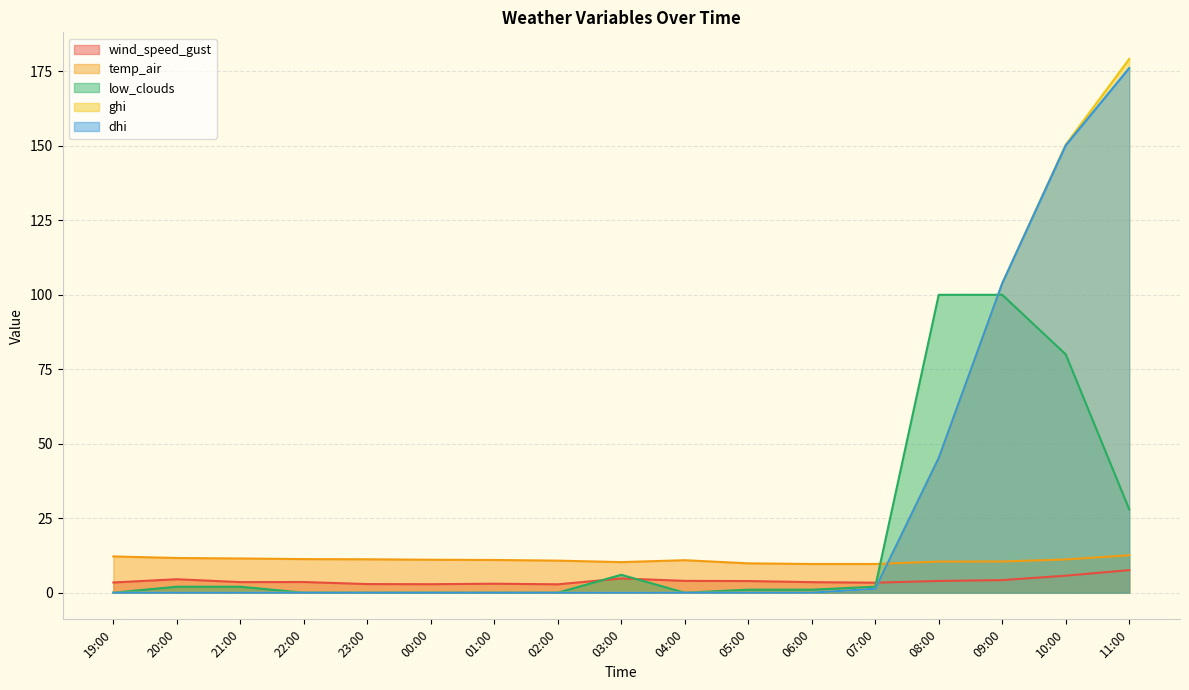

Reading left to right, transcribe all the data shown in this chart.

wind_speed_gust: 19:00=3.4	20:00=4.5	21:00=3.5	22:00=3.6	23:00=2.9	00:00=2.8	01:00=3.0	02:00=2.8	03:00=4.8	04:00=4.0	05:00=3.9	06:00=3.5	07:00=3.3	08:00=3.9	09:00=4.2	10:00=5.7	11:00=7.6
temp_air: 19:00=12.2	20:00=11.6	21:00=11.5	22:00=11.3	23:00=11.2	00:00=11.1	01:00=11.0	02:00=10.8	03:00=10.3	04:00=10.9	05:00=9.8	06:00=9.6	07:00=9.6	08:00=10.4	09:00=10.5	10:00=11.1	11:00=12.6
low_clouds: 19:00=0.0	20:00=2.0	21:00=2.0	22:00=0.0	23:00=0.0	00:00=0.0	01:00=0.0	02:00=0.0	03:00=6.0	04:00=0.0	05:00=1.0	06:00=1.0	07:00=2.0	08:00=100.0	09:00=100.0	10:00=80.0	11:00=28.0
ghi: 19:00=0.0	20:00=0.0	21:00=0.0	22:00=0.0	23:00=0.0	00:00=0.0	01:00=0.0	02:00=0.0	03:00=0.0	04:00=0.0	05:00=0.0	06:00=0.0	07:00=1.3	08:00=45.2	09:00=103.8	10:00=150.4	11:00=179.2
dhi: 19:00=0.0	20:00=0.0	21:00=0.0	22:00=0.0	23:00=0.0	00:00=0.0	01:00=0.0	02:00=0.0	03:00=0.0	04:00=0.0	05:00=0.0	06:00=0.0	07:00=1.3	08:00=45.2	09:00=103.8	10:00=150.2	11:00=176.1